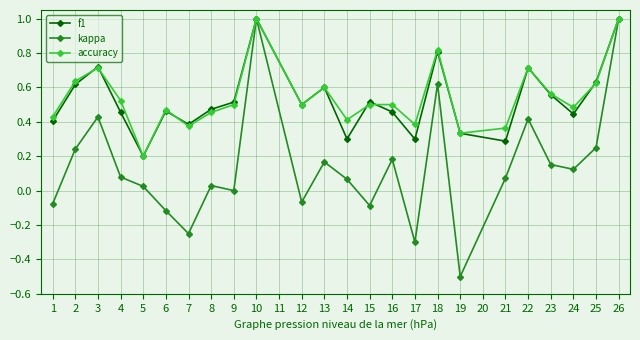

Does the chart display data point markers on the line(s)?

Yes